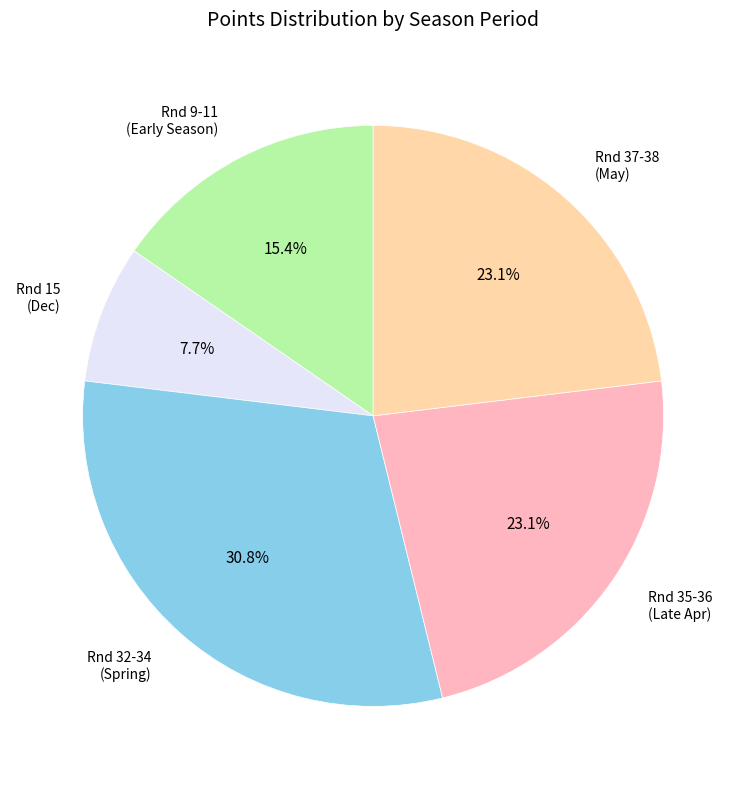

Which slice is the smallest?

Rnd 15 (Dec)